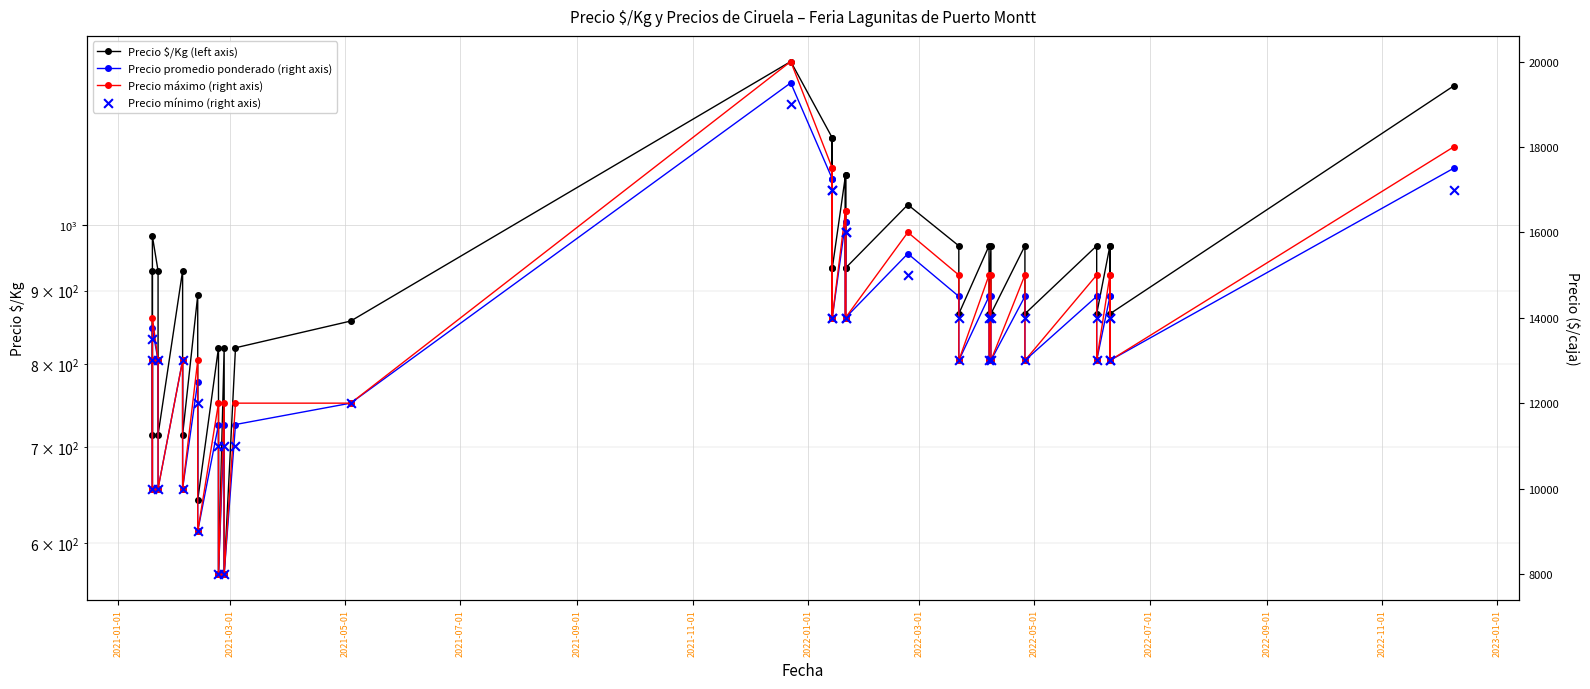

Which series has the largest Y range (max minus min)?

Precio máximo (right axis)